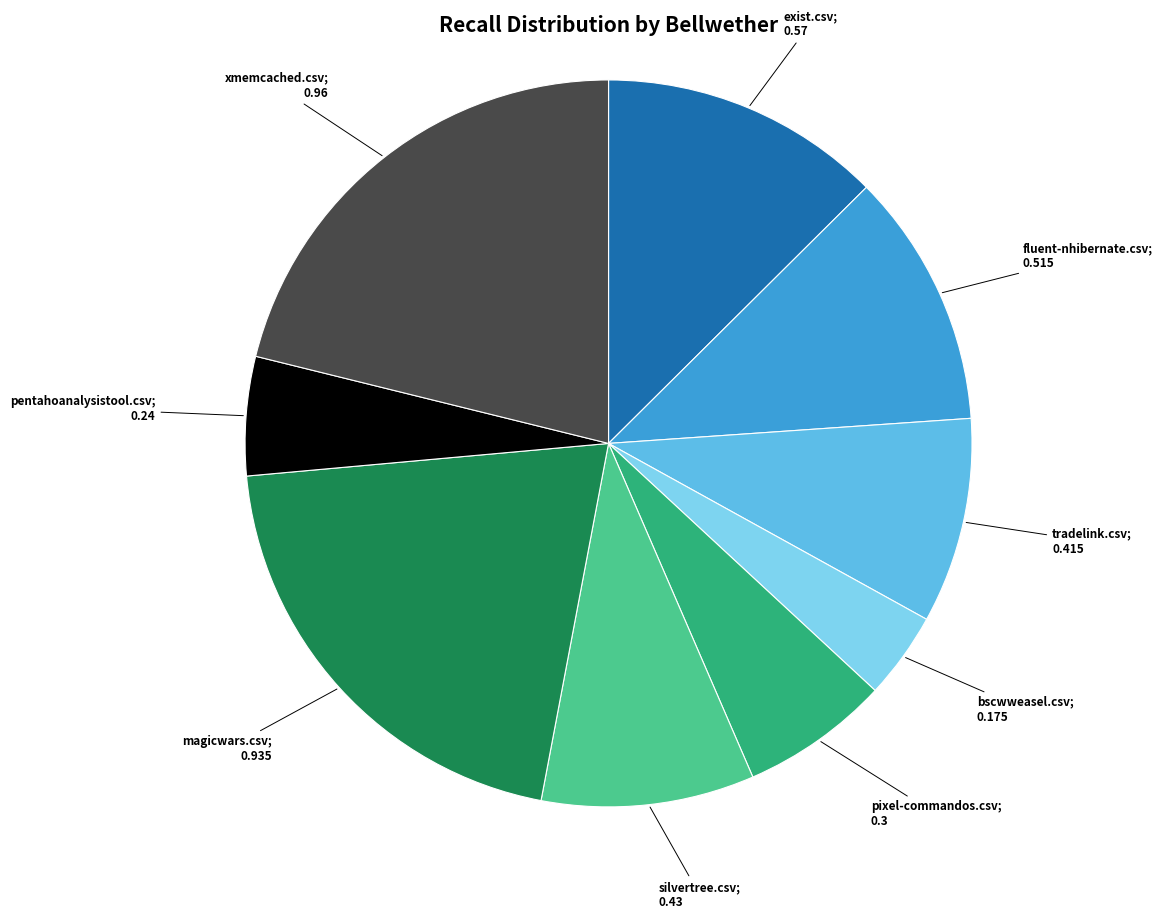

How many slices are in this pie chart?

9